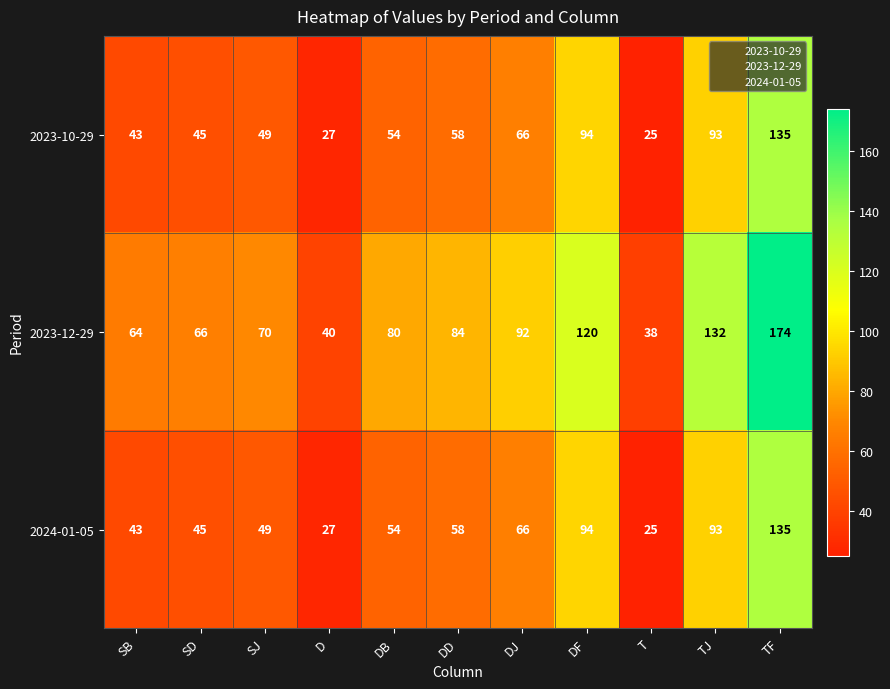

How many categories are shown in the chart?

11